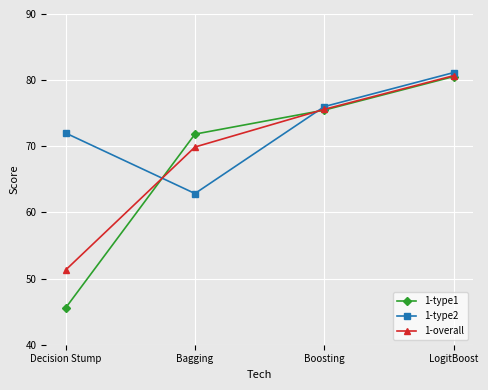

Is this an area chart (filled region under the line)?

No